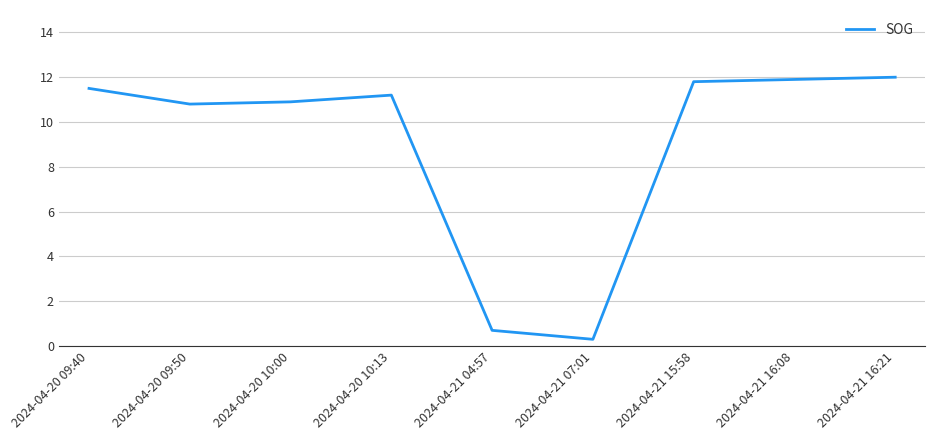

Count the number of values greater than 11.

5